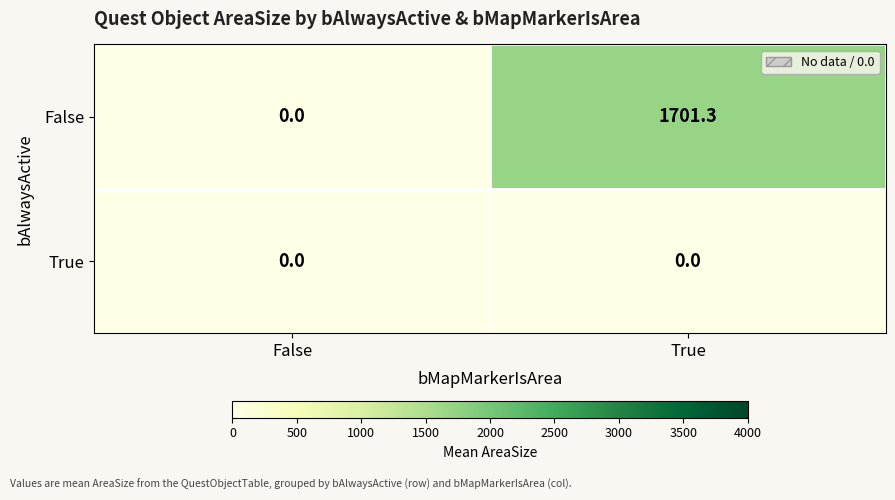

Which series has the largest total across all categories?

False